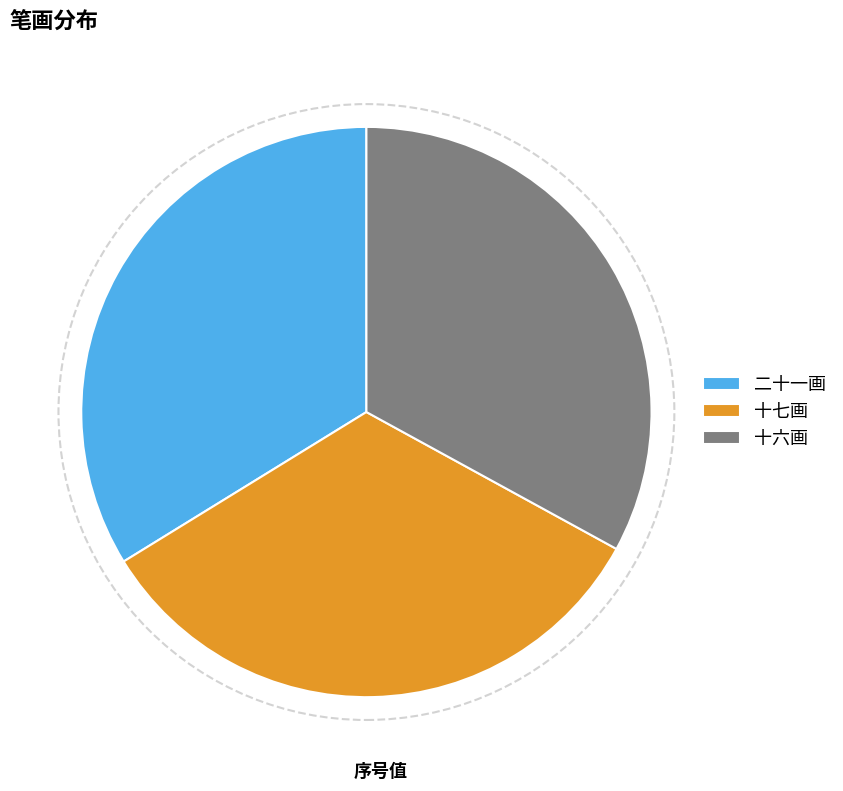

How many slices are in this pie chart?

3